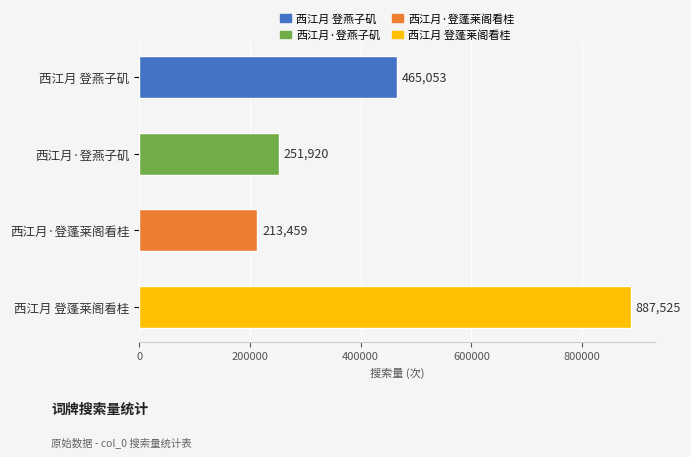

How many bars are there in total?

4